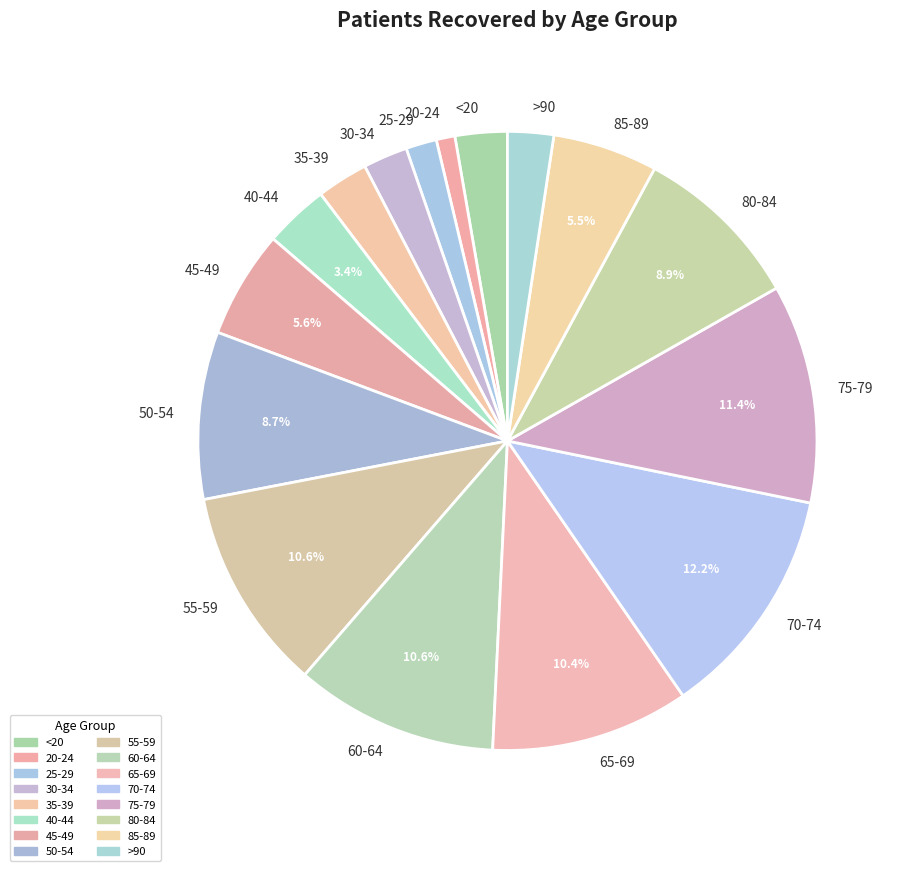

Do 45-49 and 70-74 together represent more than half of the pie?

No